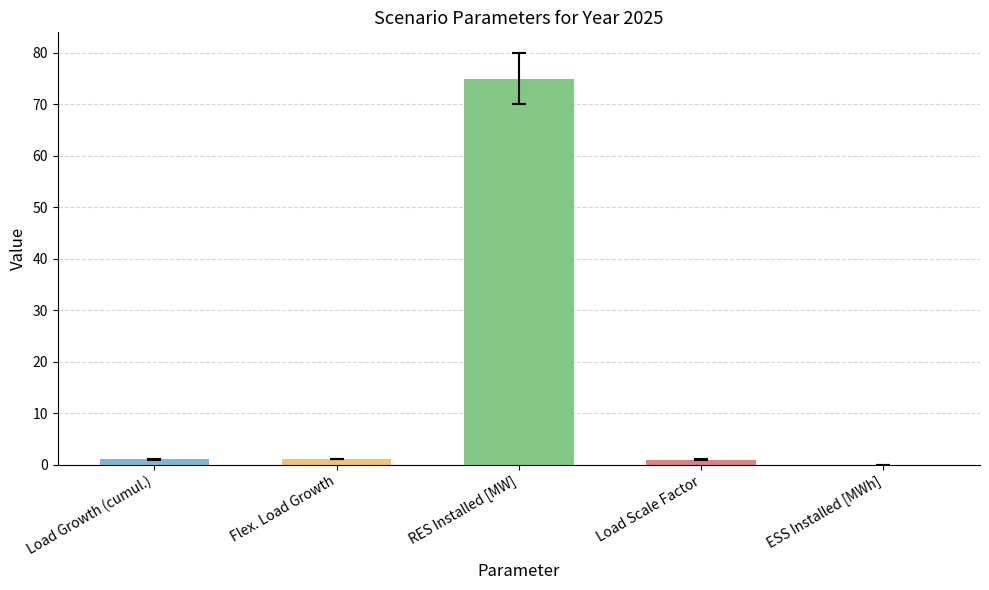

At which category does the chart reach its peak across all series?

RES Installed [MW]